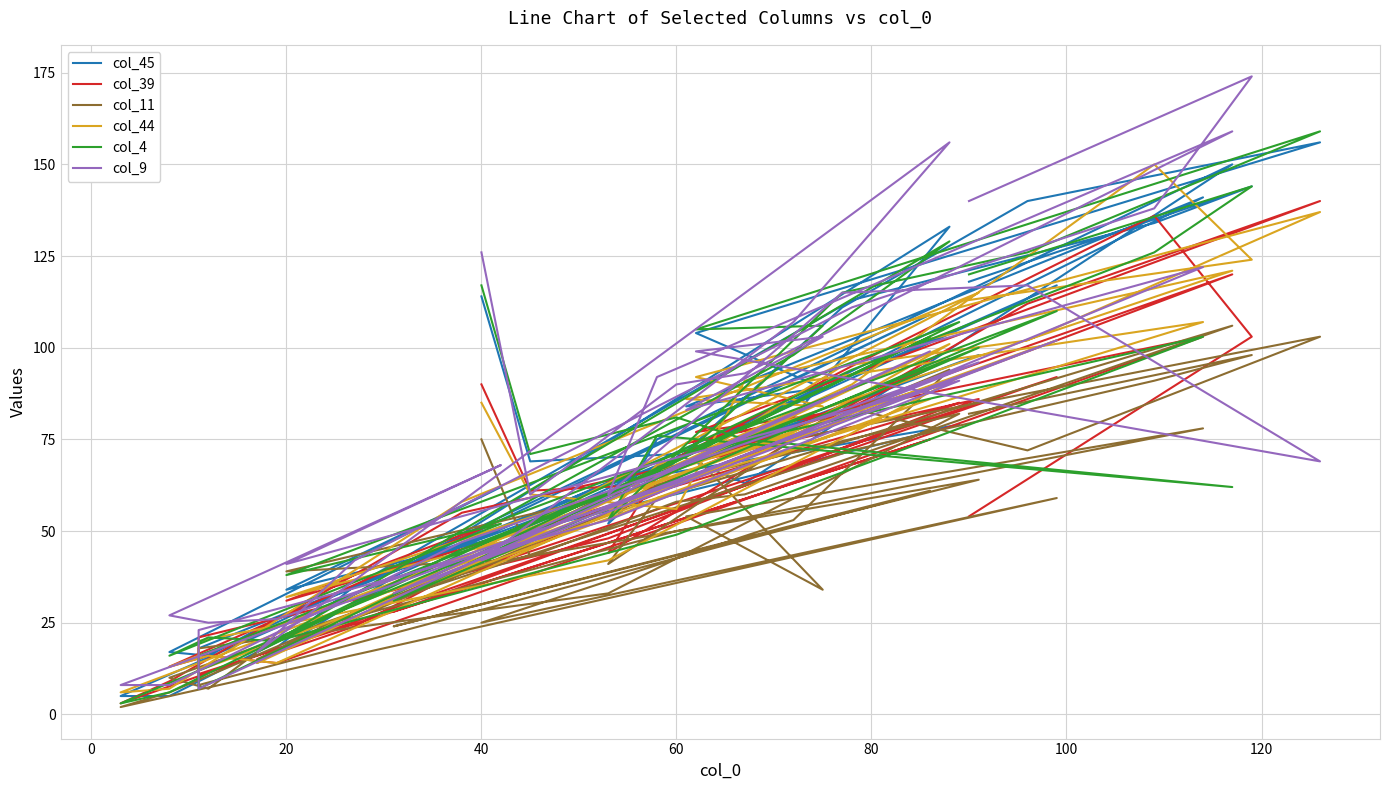

At 20, list the series in order from smallest to largest.

col_39, col_44, col_45, col_4, col_11, col_9